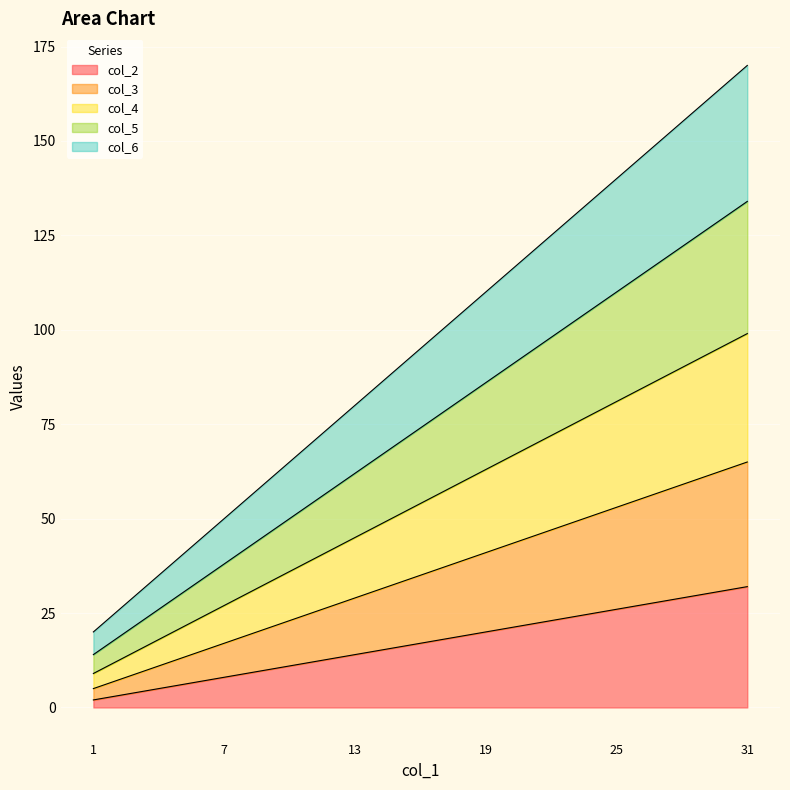

True or false: col_2 has a value of 7 at 19.

False